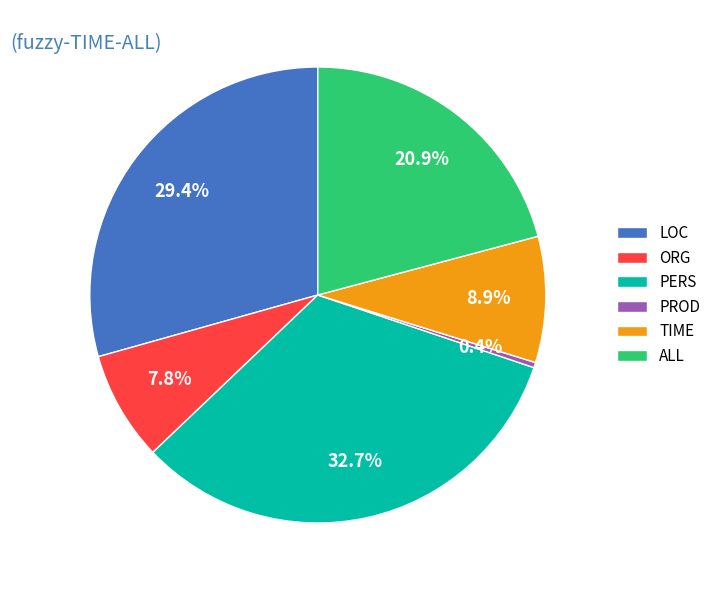

Count the number of slices in the pie.

6